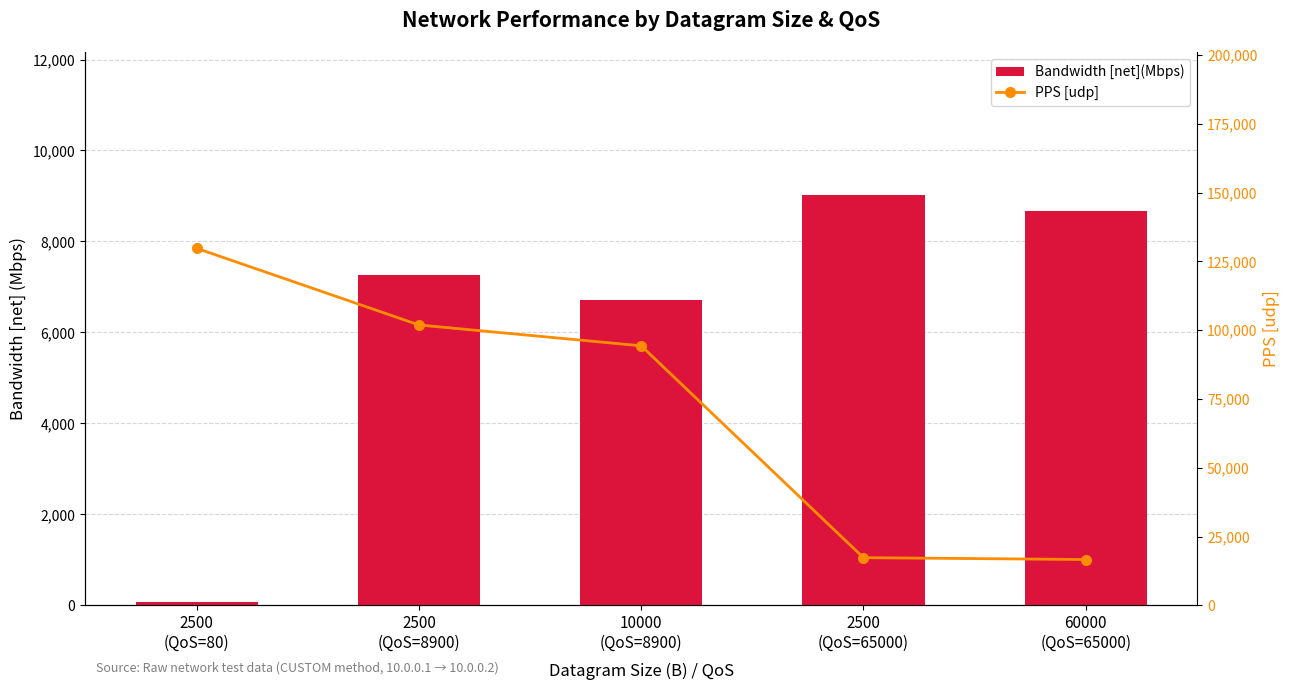

What is the average value of the Bandwidth [net](Mbps) series?

6346.4